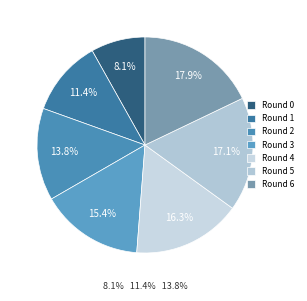

Which slice is the largest?

Round 6